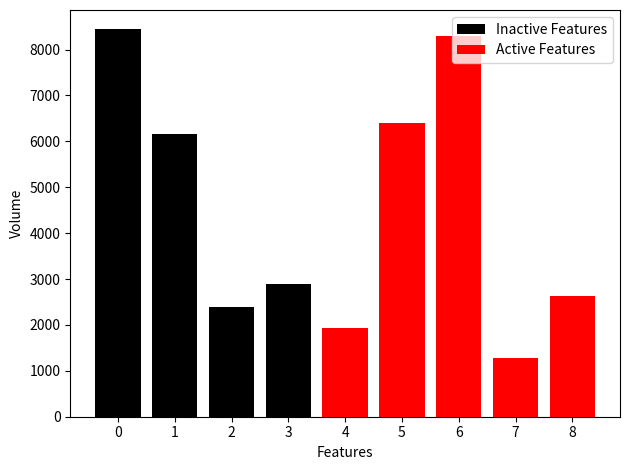

What is the highest value of the Inactive Features series?

8440